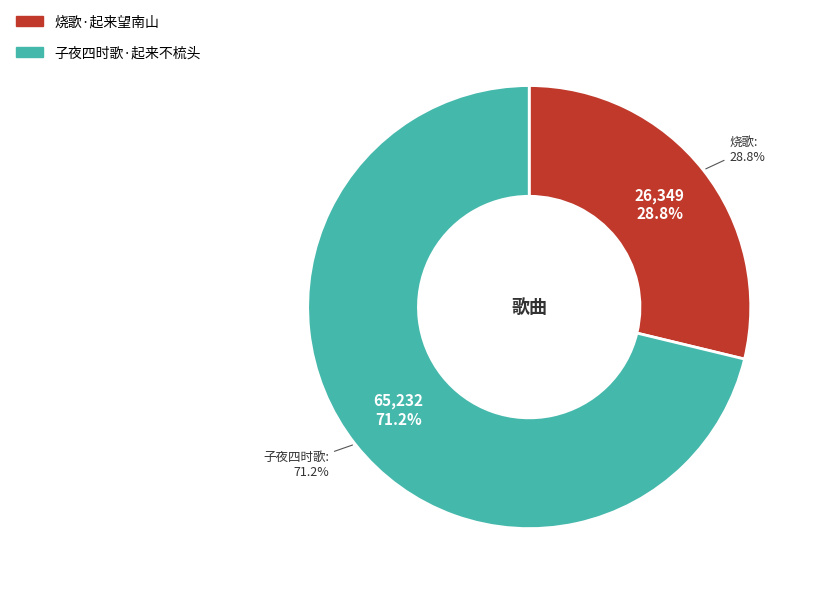

How many segments does this pie chart have?

2